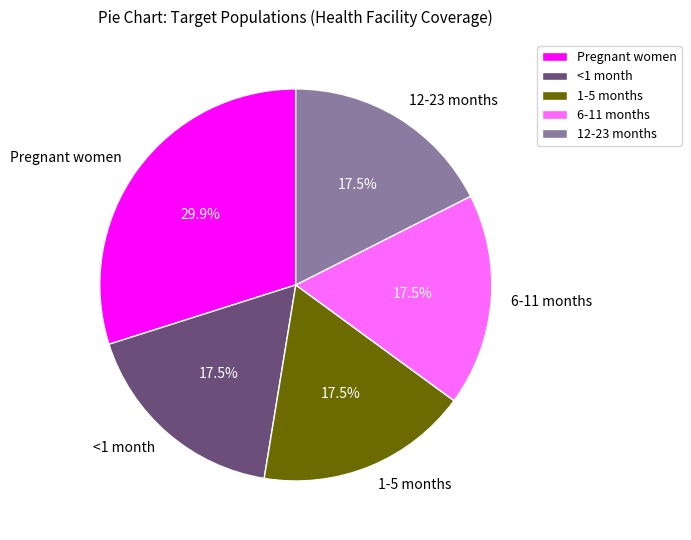

Does 1-5 months represent more than half of the total?

No